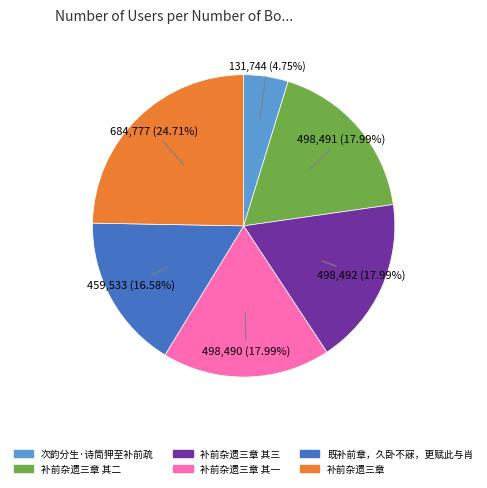

Does any single category account for the majority?

No